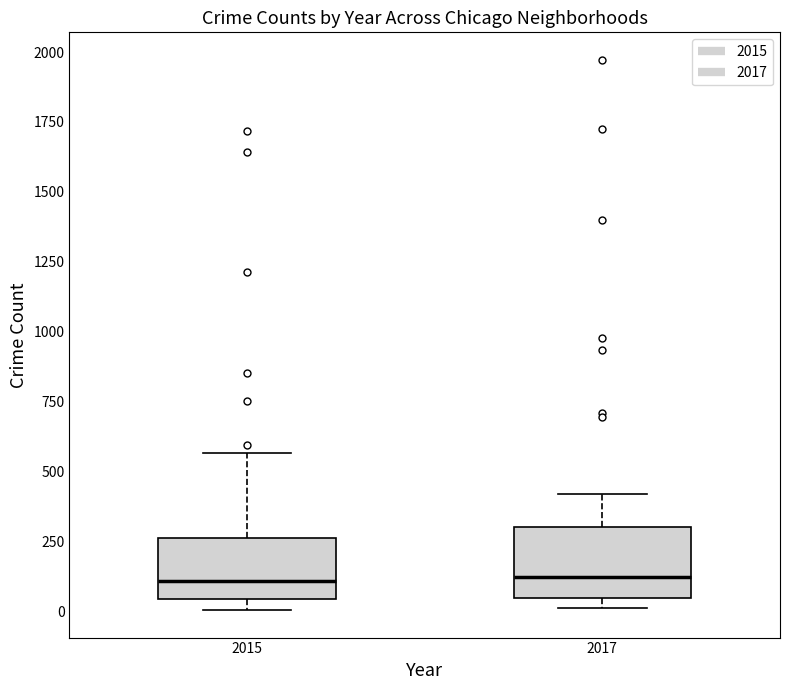

Reading left to right, transcribe this box plot: for each box, give where its median line is, the range the box spans, and where its two whiskers end, as read against the y-axis. The values are not printed on the chart, so give them approximately, as read against the axis.

2015: median 100, box 50 to 250, whiskers 0 to 550
2017: median 100, box 50 to 300, whiskers 0 to 400